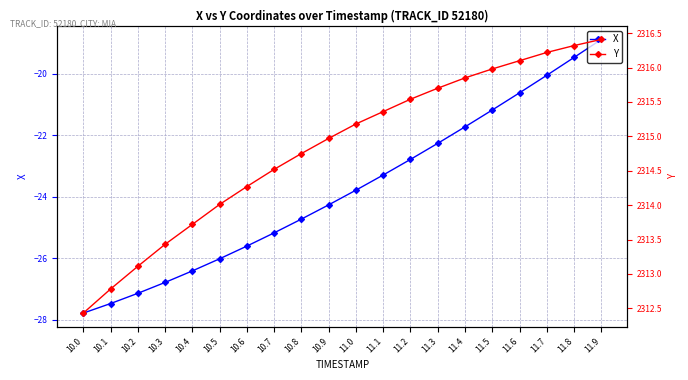

At which category is the sum across all series the highest?

11.9